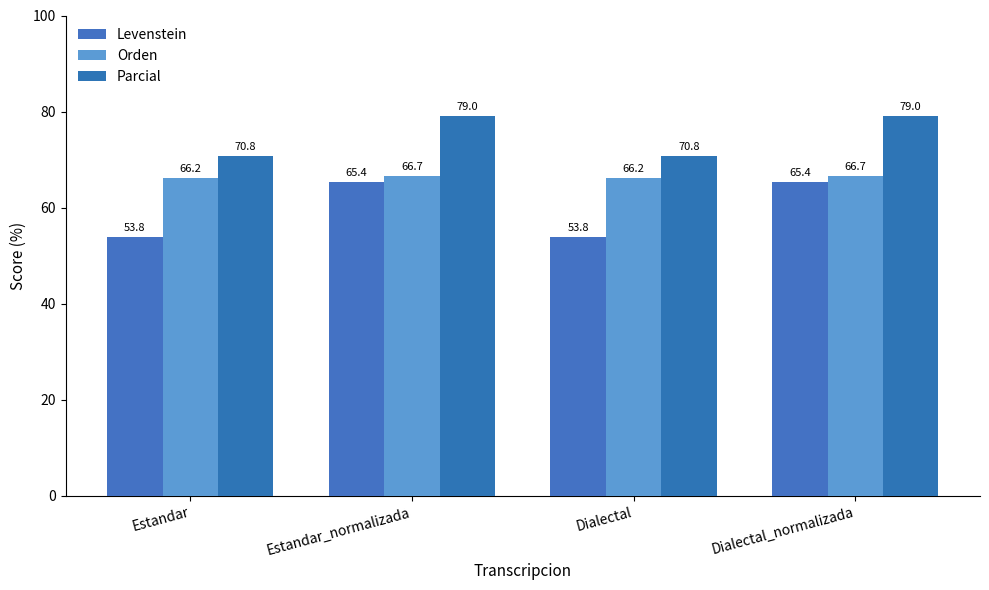

Which series has the widest spread of values?

Levenstein